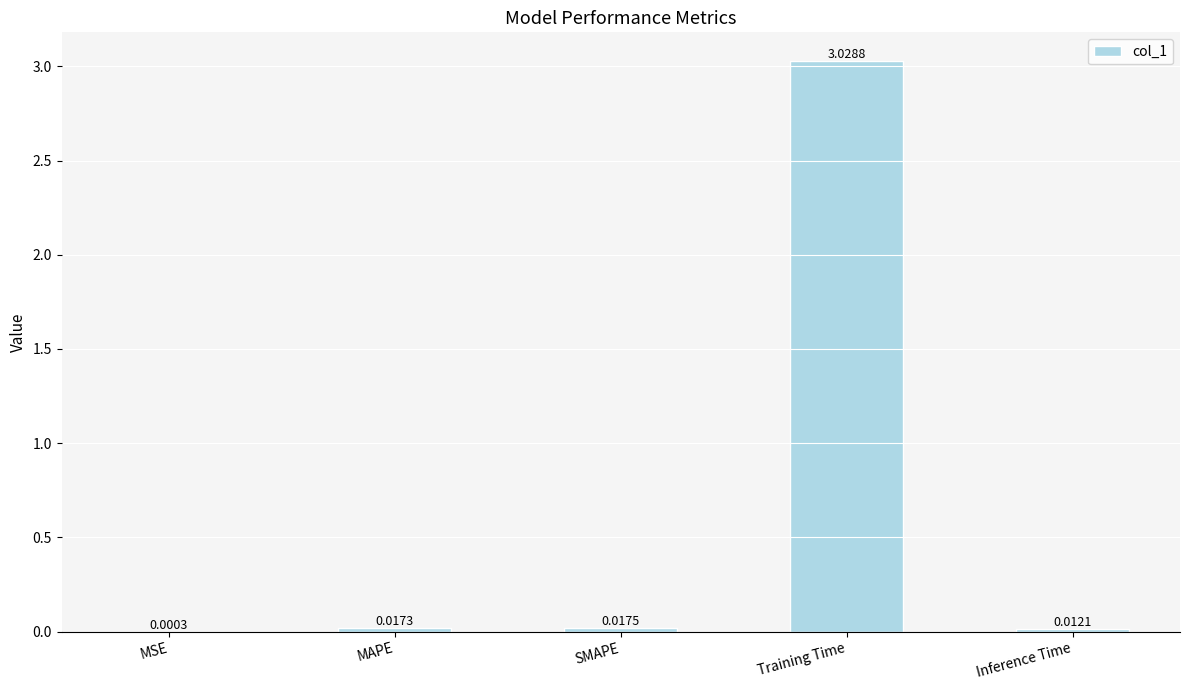

What is the change in value from Training Time to Inference Time?

-3.0